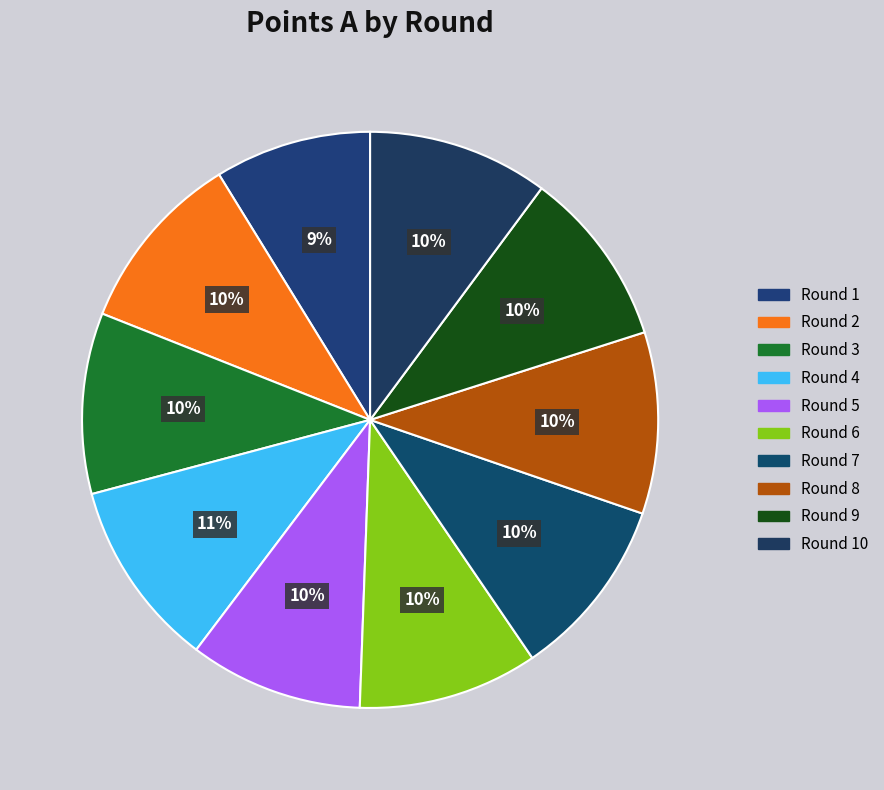

Does any single category account for the majority?

No